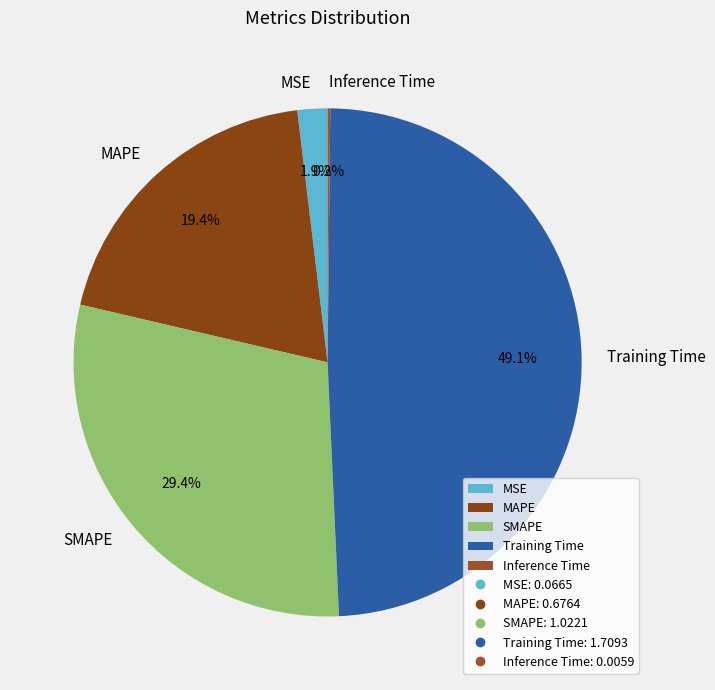

Does any single category account for the majority?

No